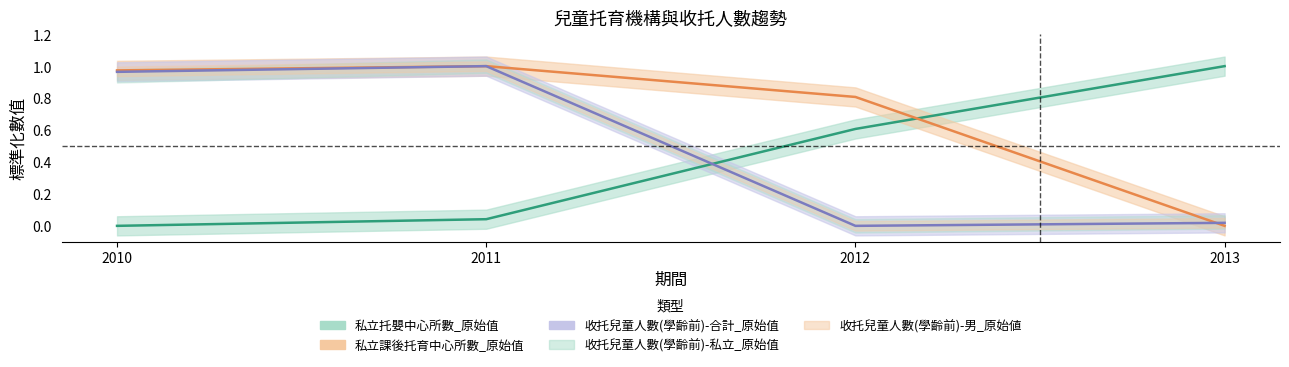

What is the difference between the 私立托嬰中心所數_原始值 values at 2010 and 2012?

0.6